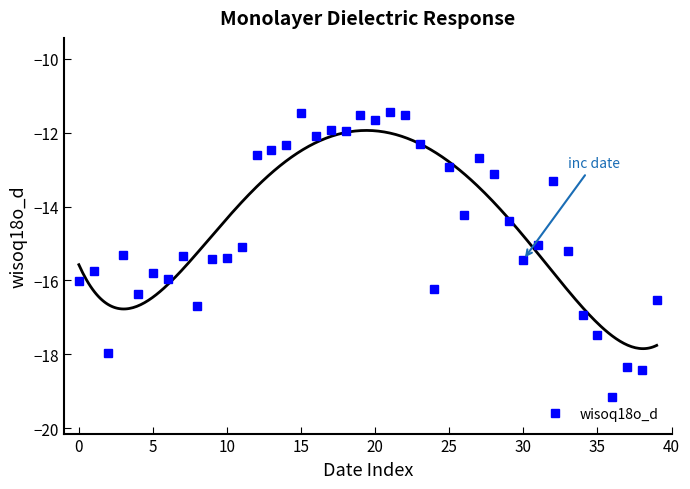

True or false: wisoq18o_d has more than 0 interior local peaks.

True